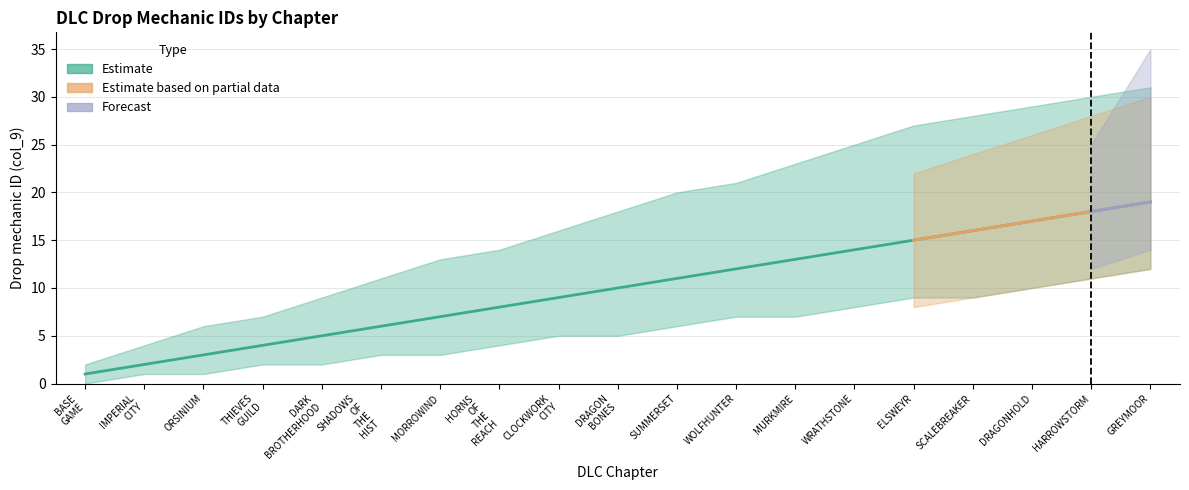

At which label does Estimate first exceed 10?

DLC_SUMMERSET